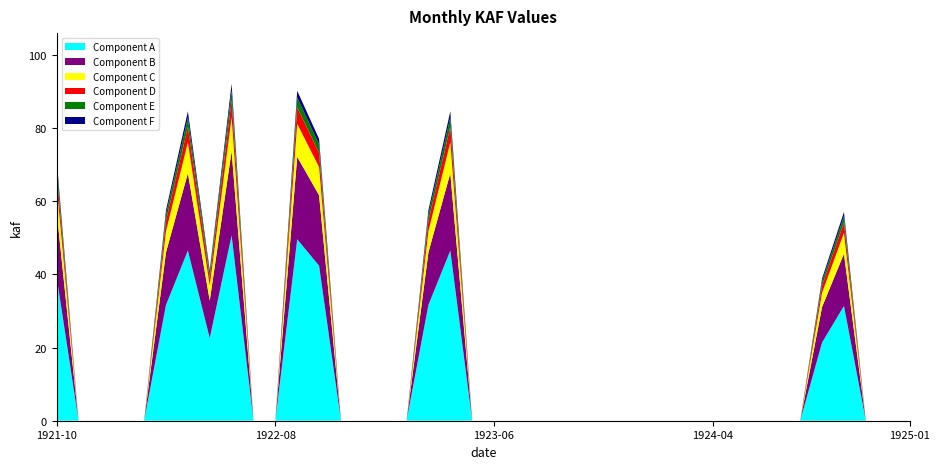

What is the maximum value for Component A?

50.6